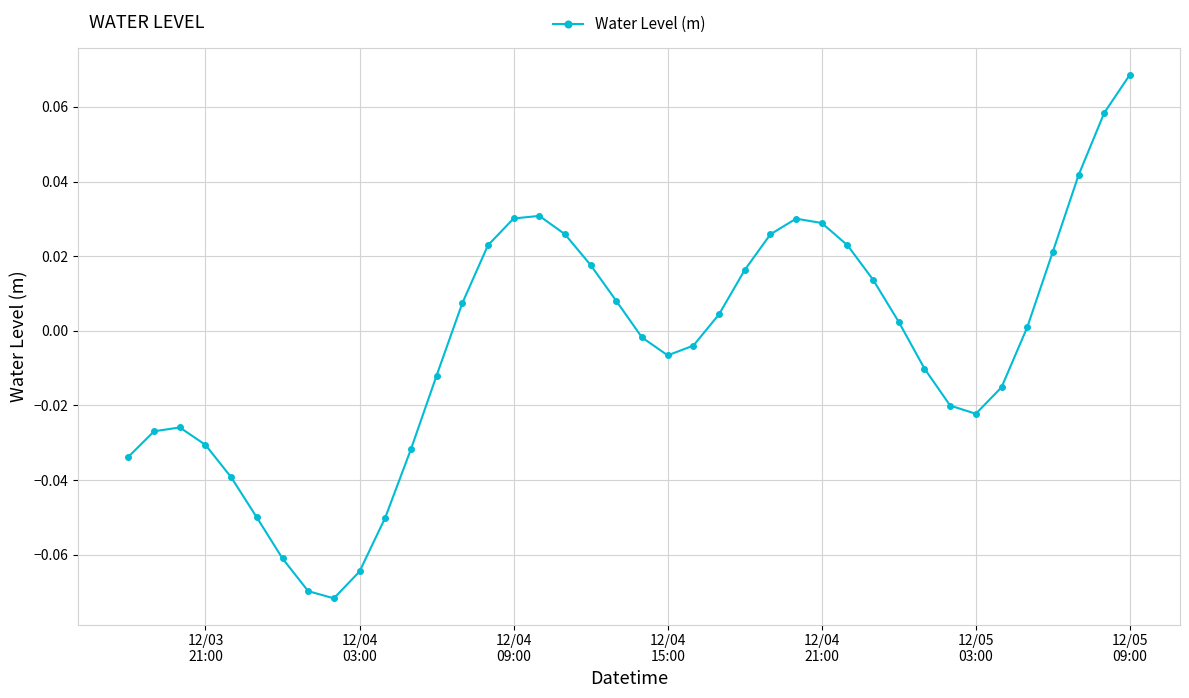

How many interior local peaks (higher than both neighbors) does the data have?

3